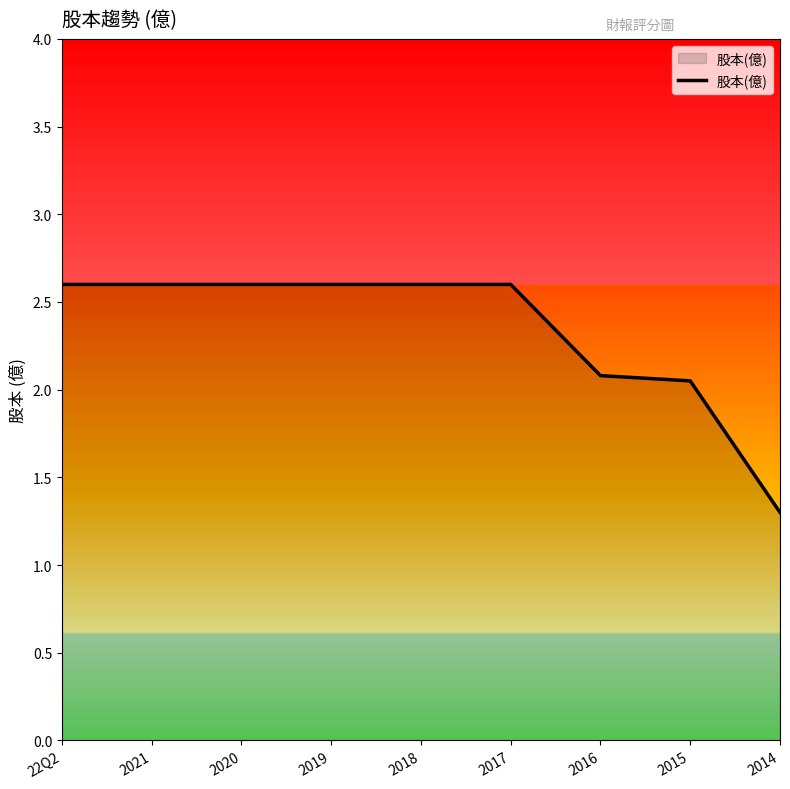

True or false: the data shows 2.6 at 2018.

True